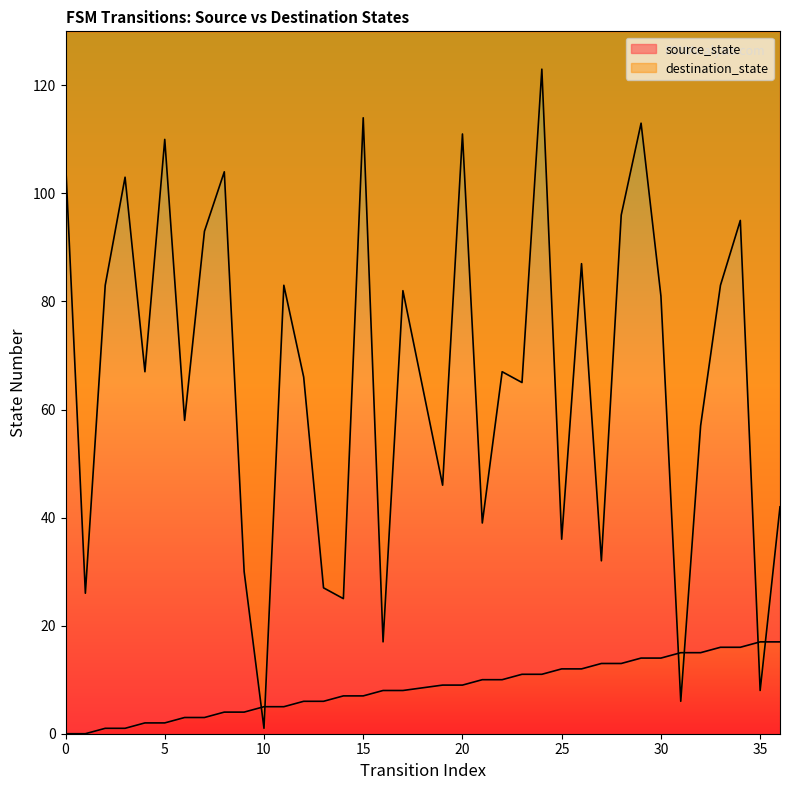

Is it true that source_state equals 5 at 10?

True